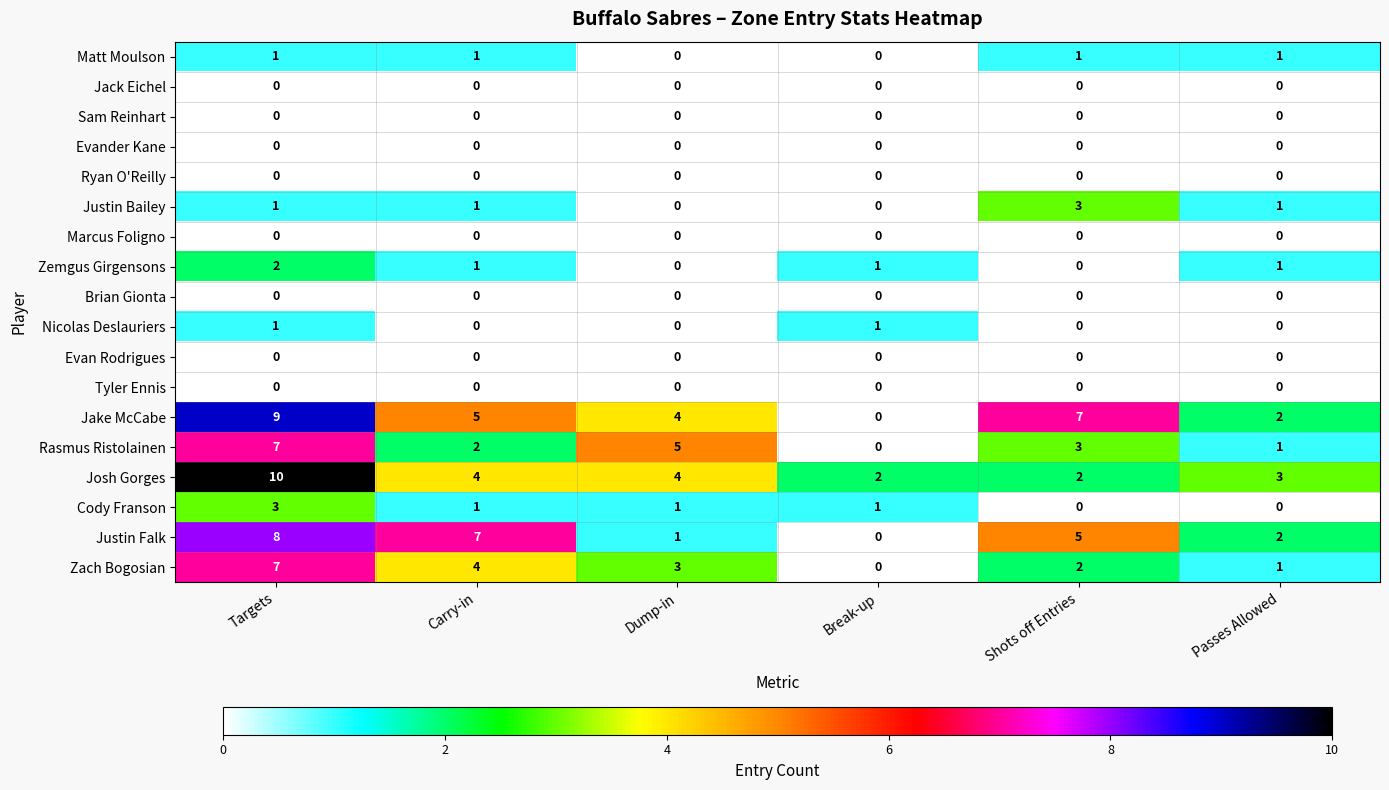

The Marcus Foligno series shows 0 at Dump-in. True or false?

True